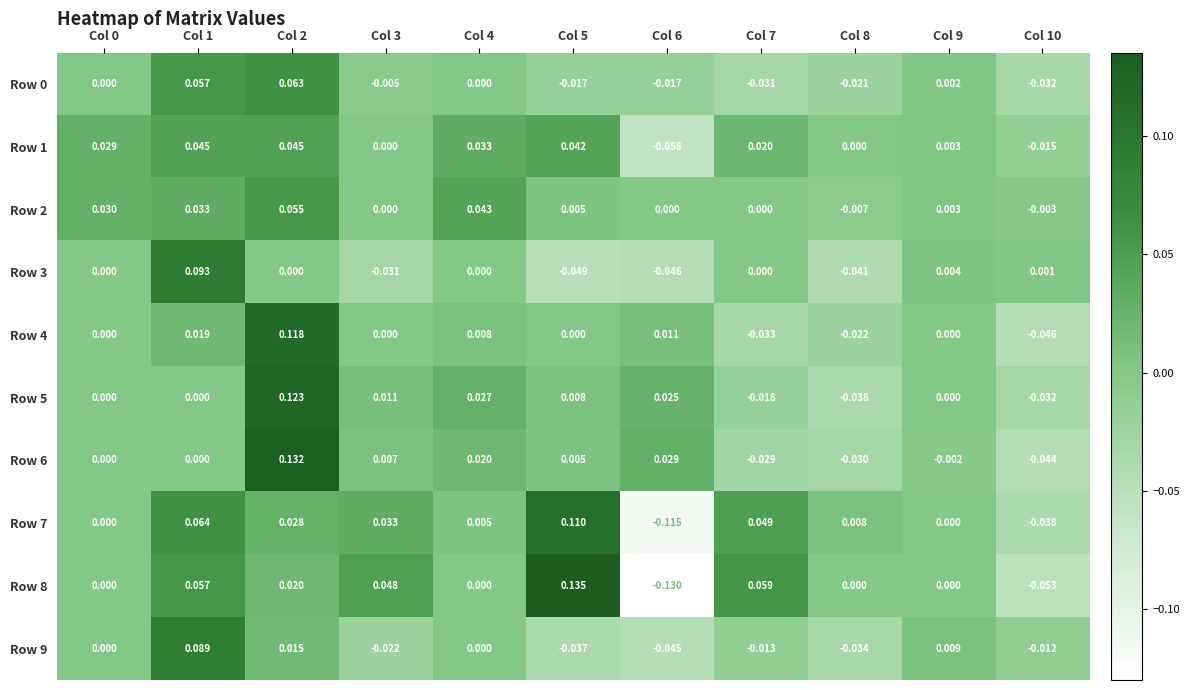

Is the value of Row 8 at Col 9 greater than the value of Row 2 at Col 5?

No